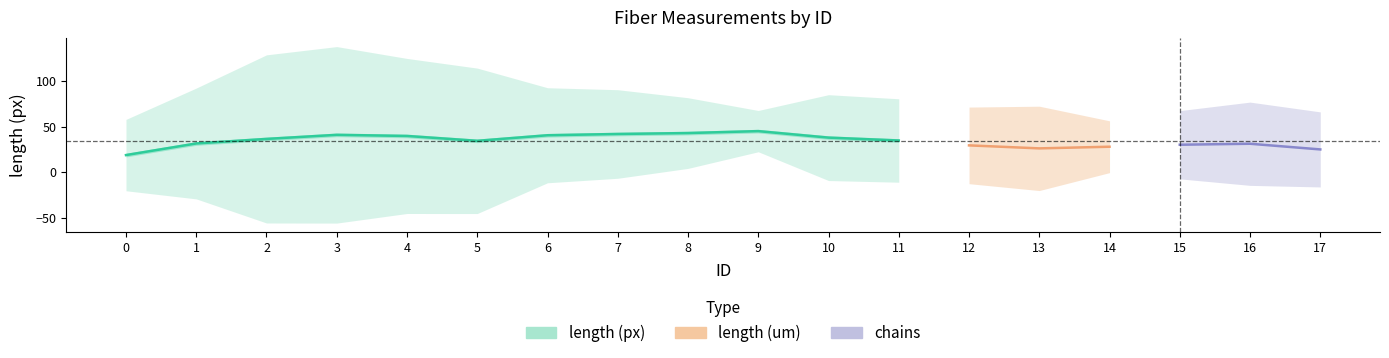

True or false: chains and length (um) intersect in this chart.

False